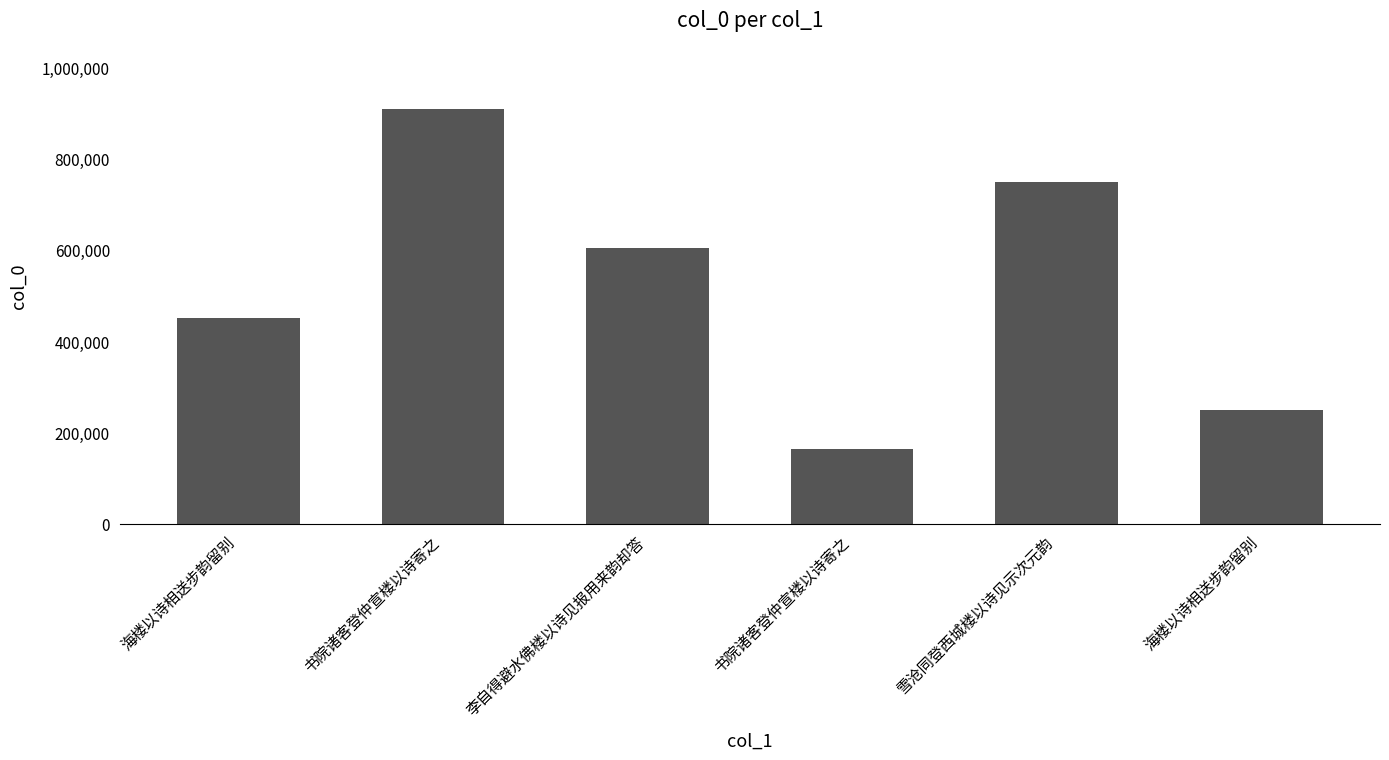

Count the values in the range 250232 to 748826.

4